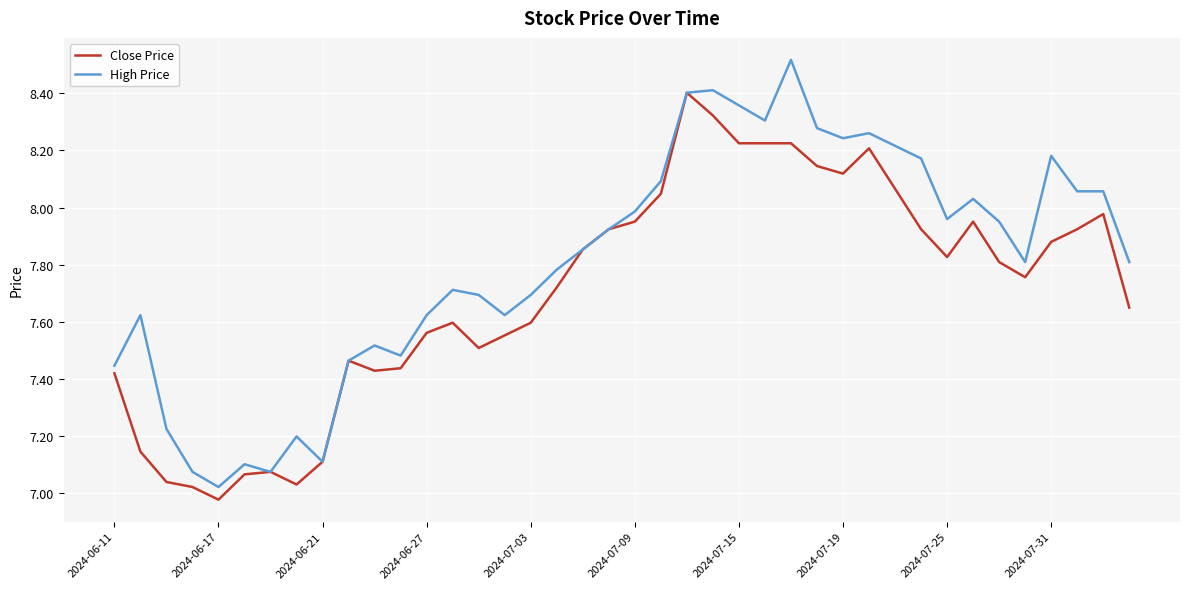

List the series in order of their peak value, highest first.

High Price, Close Price